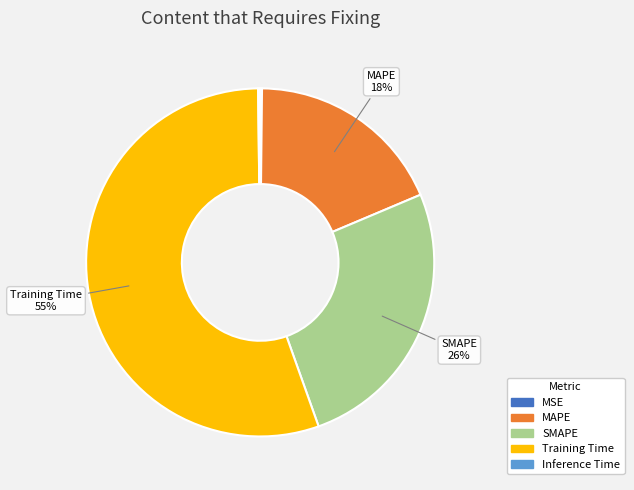

What is the largest slice in the pie chart?

Training Time